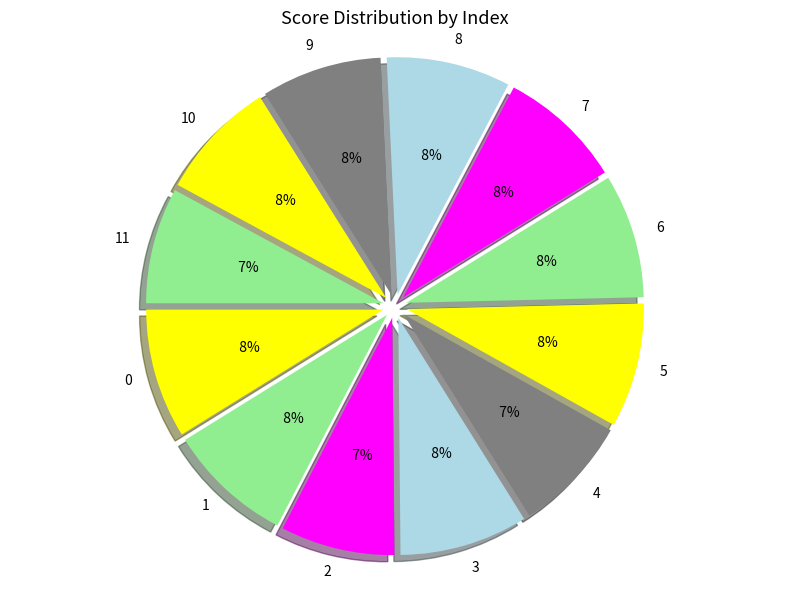

To the nearest percent, what is the average slice percentage?

8%